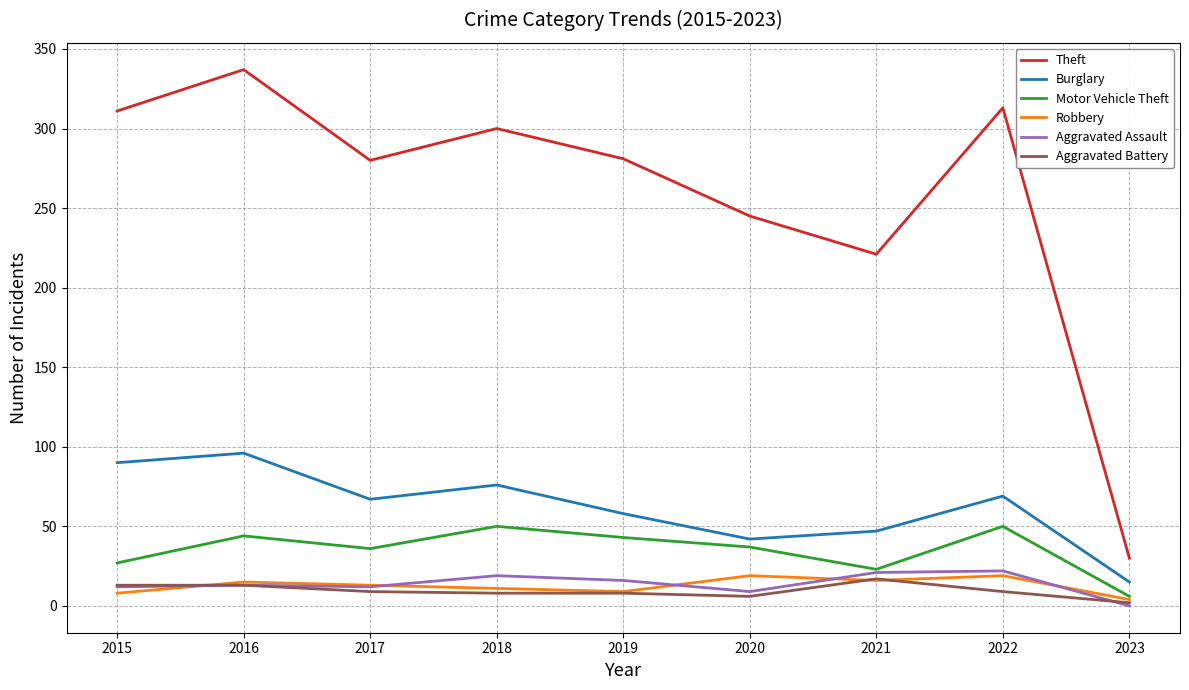

What is the sum of the Robbery values at 2016 and 2020?

34